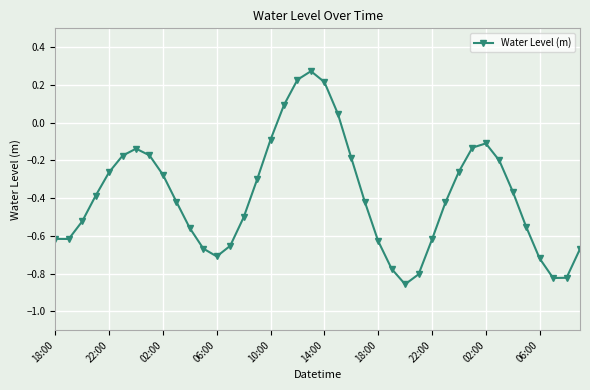

What is the difference between the maximum and second lowest values?

1.1